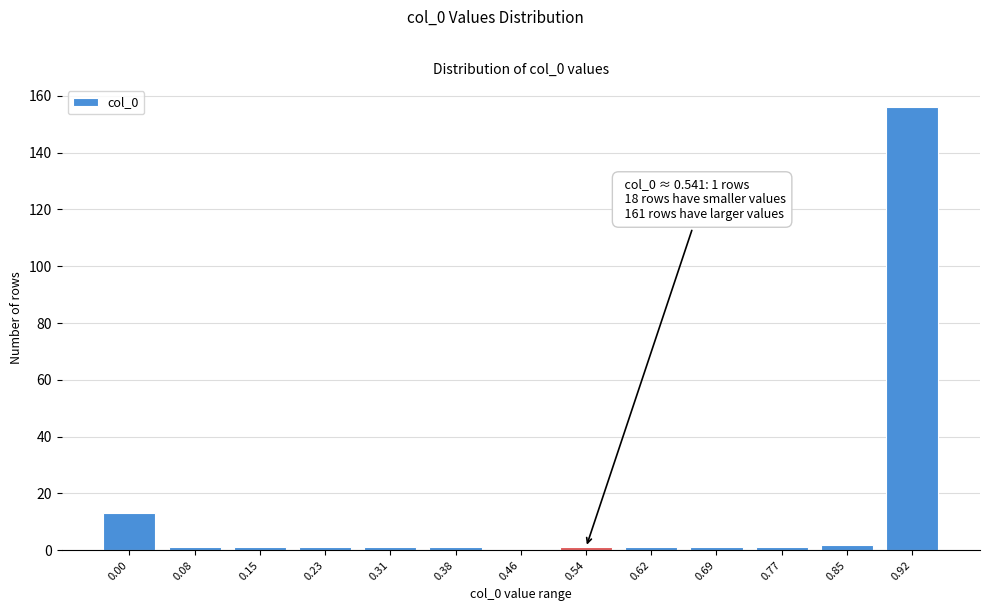

Reading left to right, extract all data points from this chart.

0.00=13	0.08=1	0.15=1	0.23=1	0.31=1	0.38=1	0.46=0	0.54=1	0.62=1	0.69=1	0.77=1	0.85=2	0.92=156